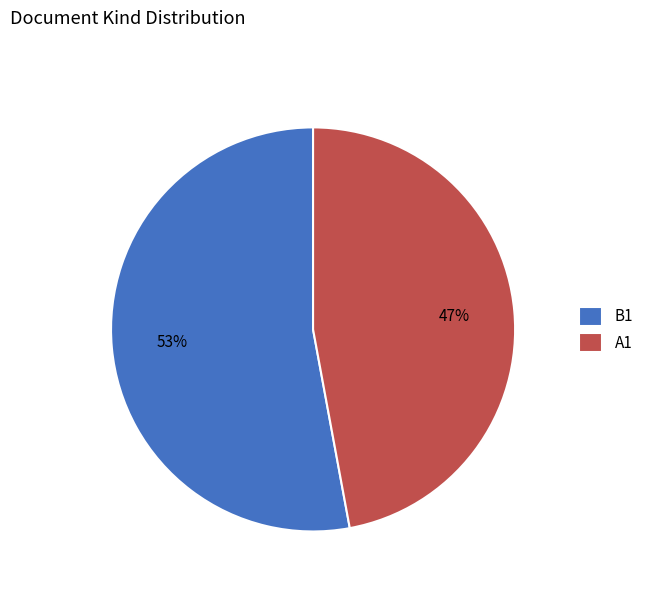

What is the ratio of the value at A1 to the value at B1?

0.9